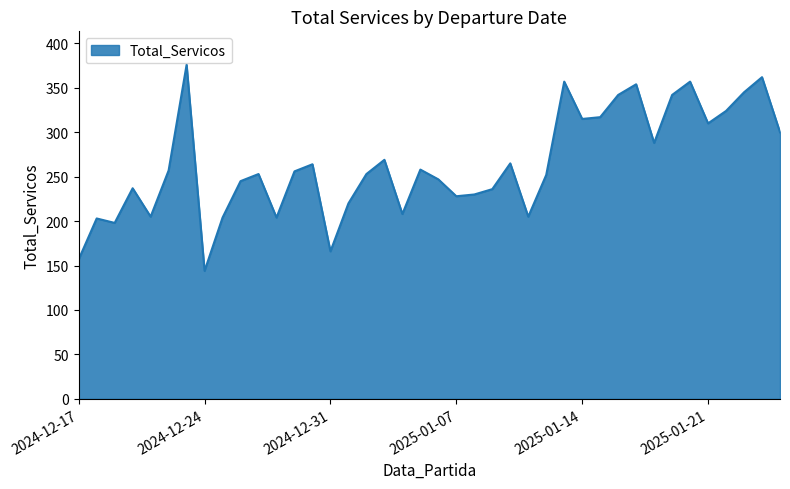

What is the difference between the maximum and minimum values?

232